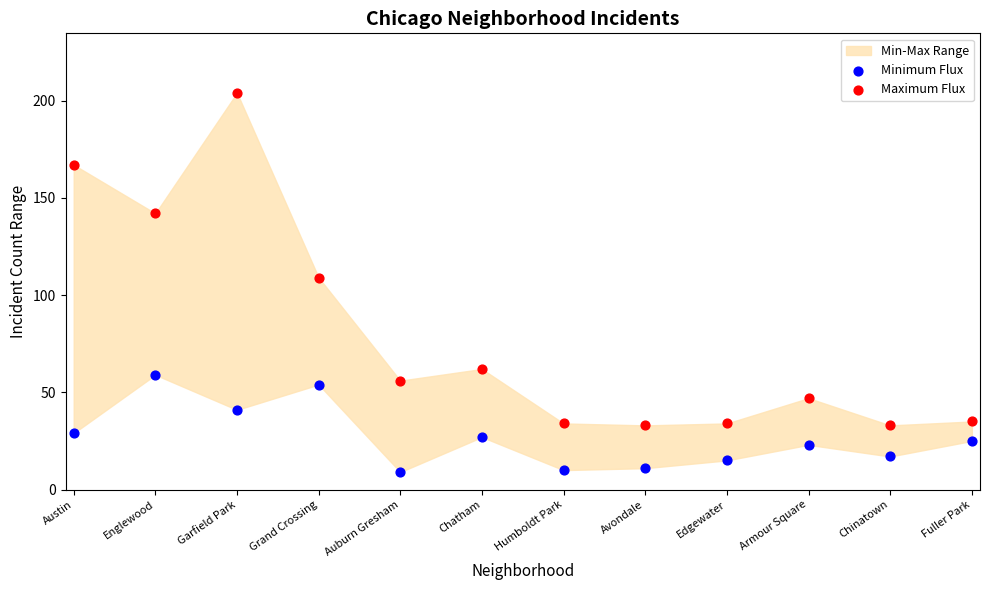

In the Maximum Flux series, what Y value is closest to 118?

109